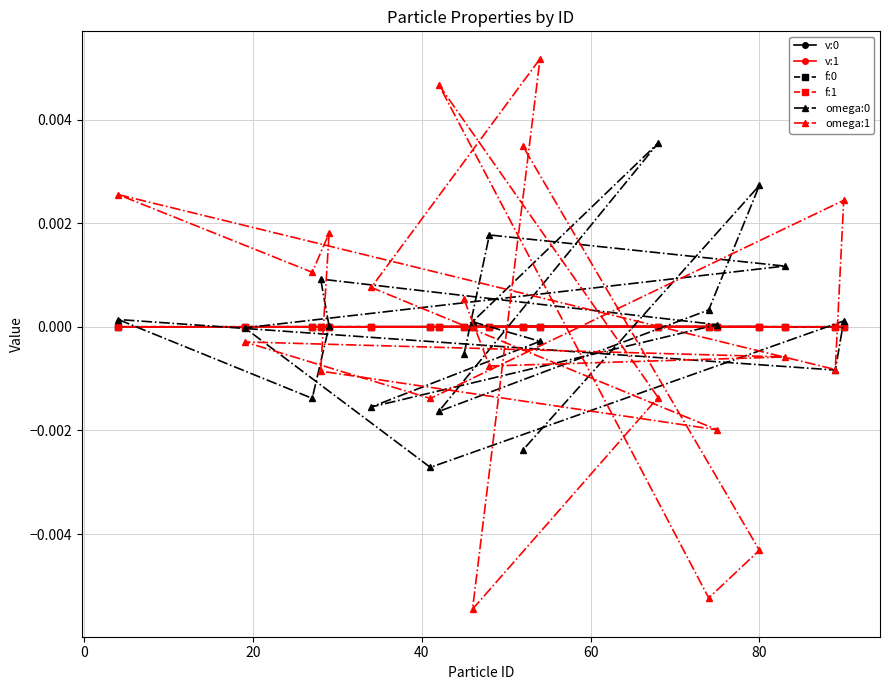

At how many categories does at least one series exceed 0?

17